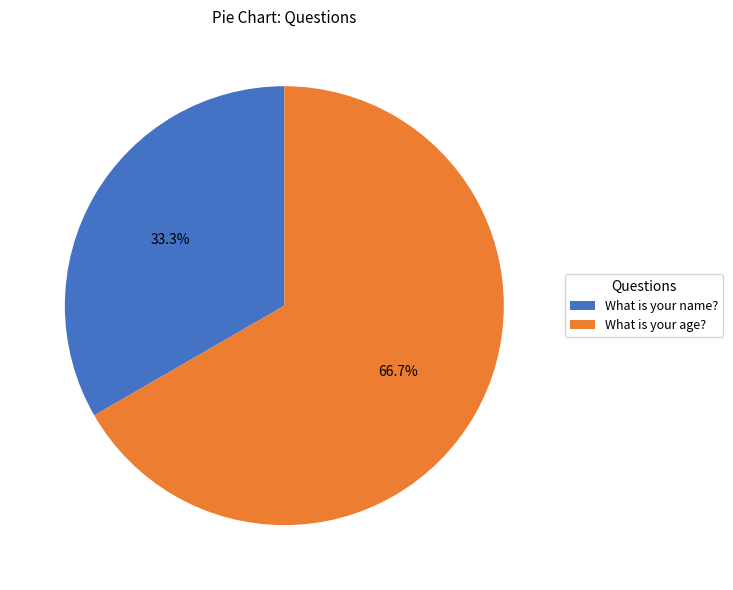

What is the ratio of the value at What is your name? to the value at What is your age??

0.5